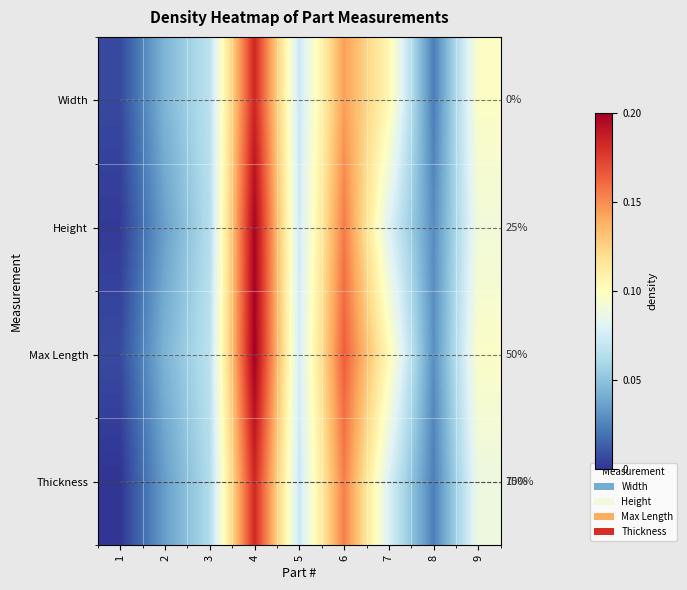

Which series has the largest total across all categories?

Max Length